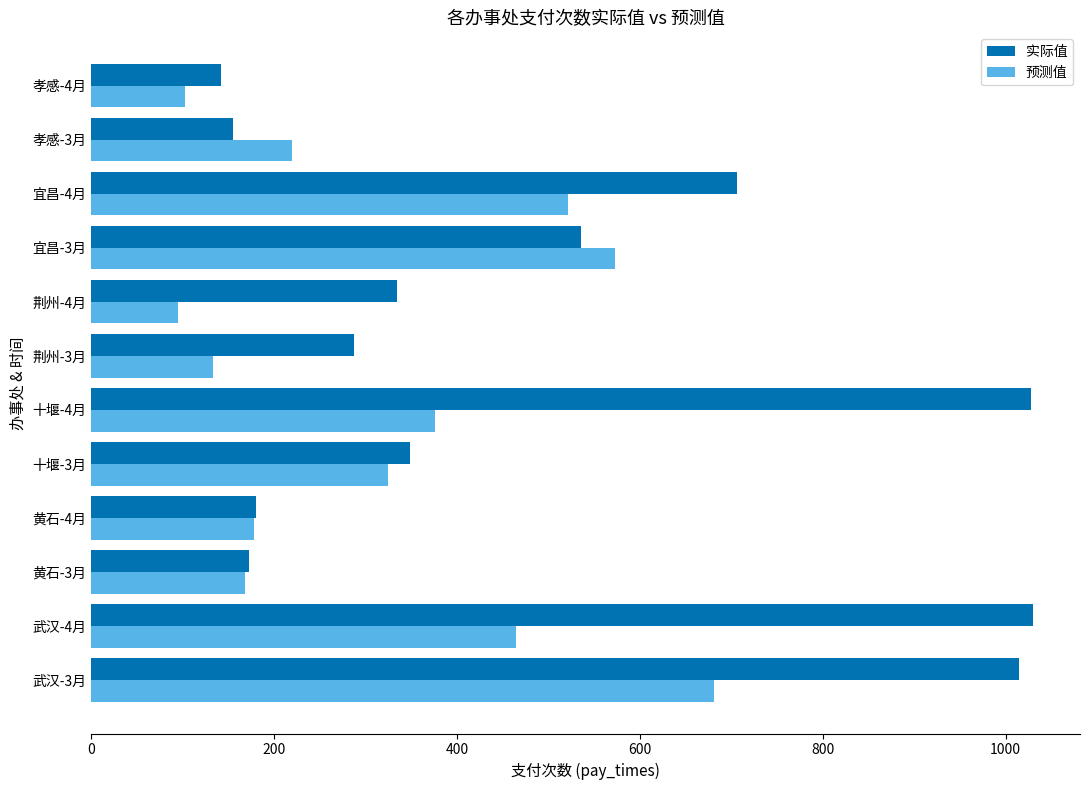

The value of 实际值 at 宜昌-4月 is 706. True or false?

True